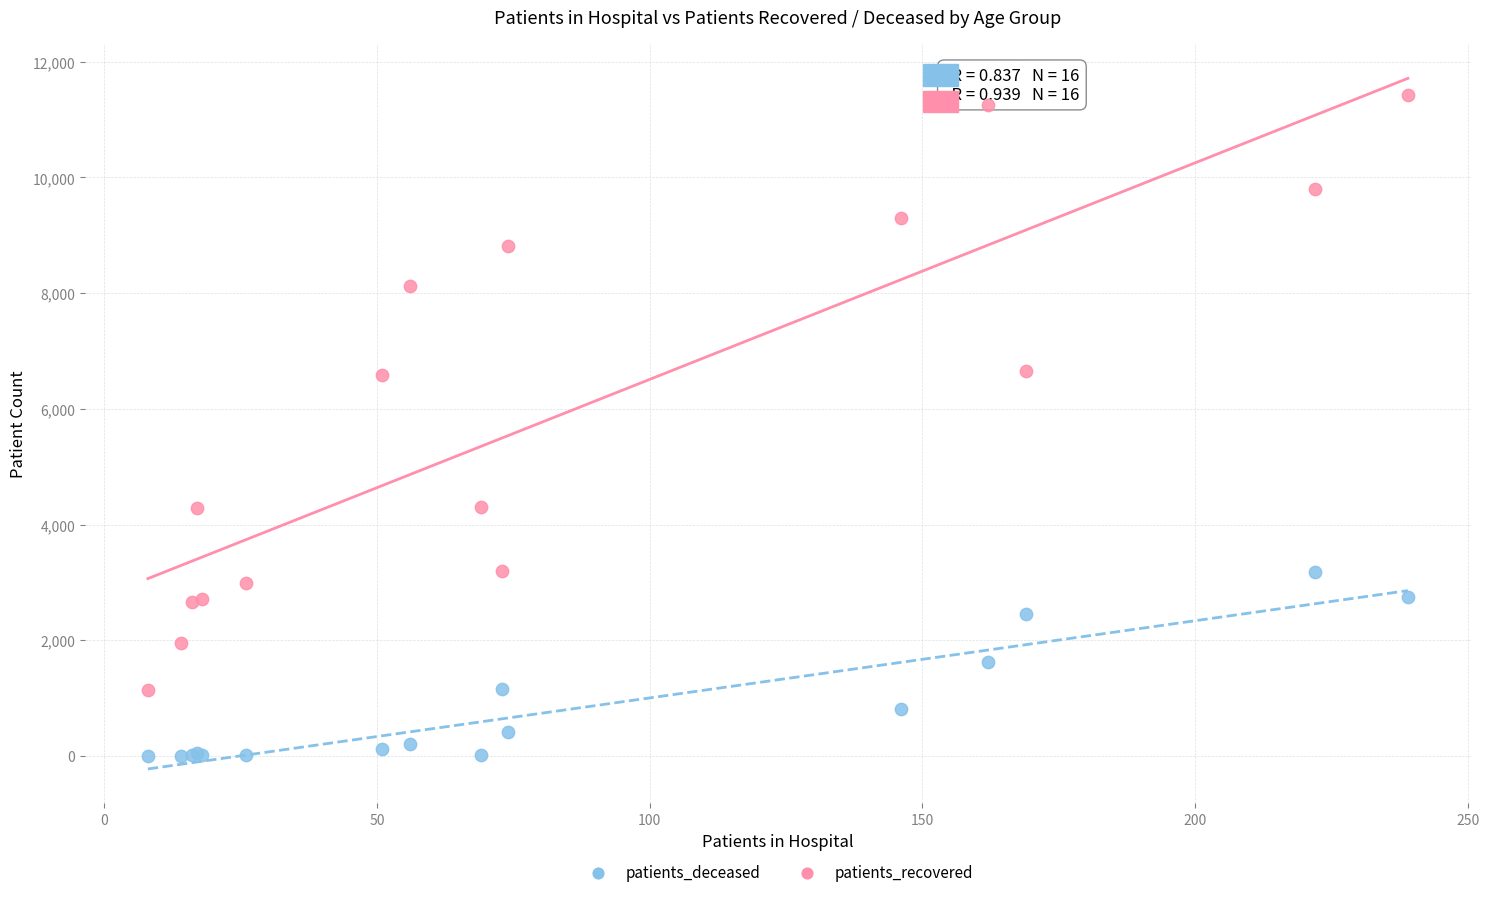

Which series reaches the maximum Y coordinate?

patients_recovered